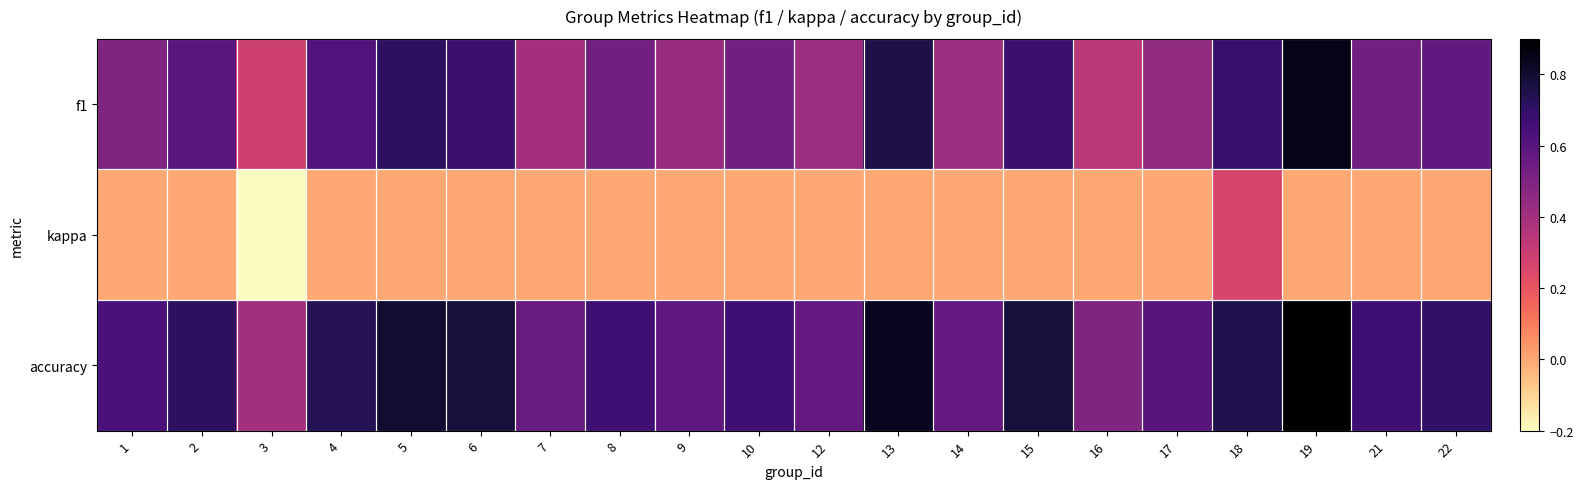

Which series has the largest range (max minus min)?

f1